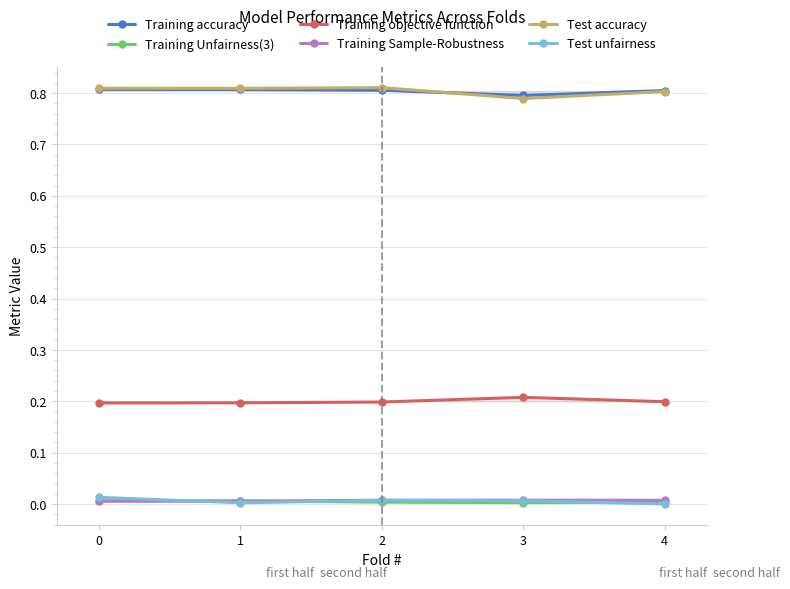

How many lines are shown in the chart?

6